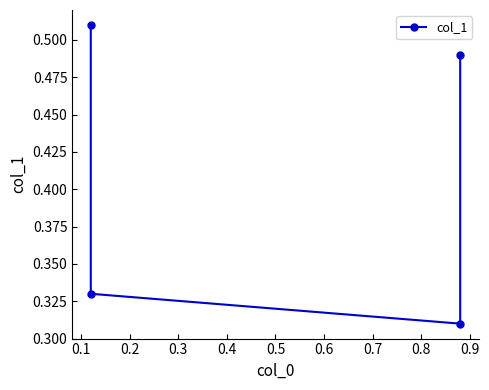

Count the values in the range 0 to 1.

4